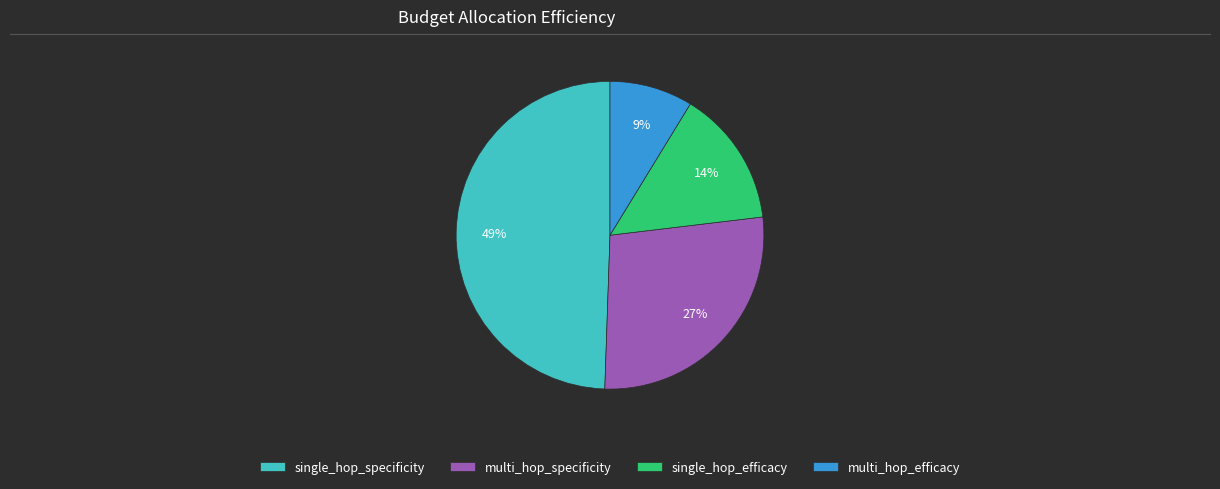

To the nearest percent, what is the difference between the single_hop_specificity and single_hop_efficacy slice percentages?

35%